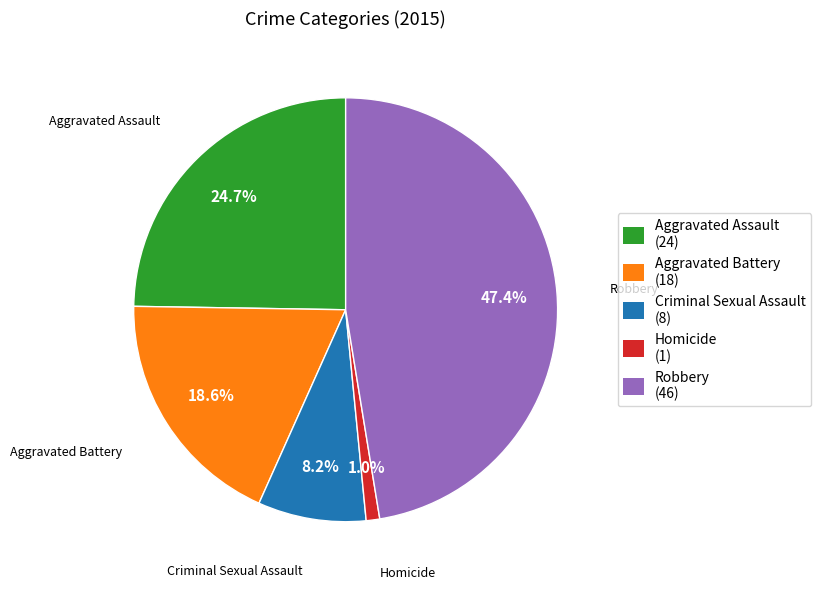

To the nearest percent, what percentage of the pie is Robbery?

47%